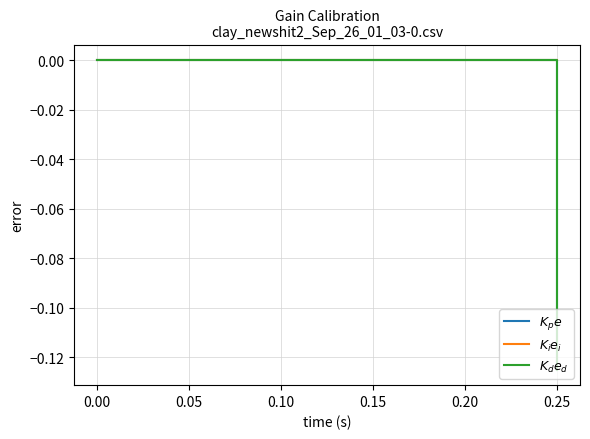

True or false: $K_d e_d$ has a value of -0.0 at 0.00.

False